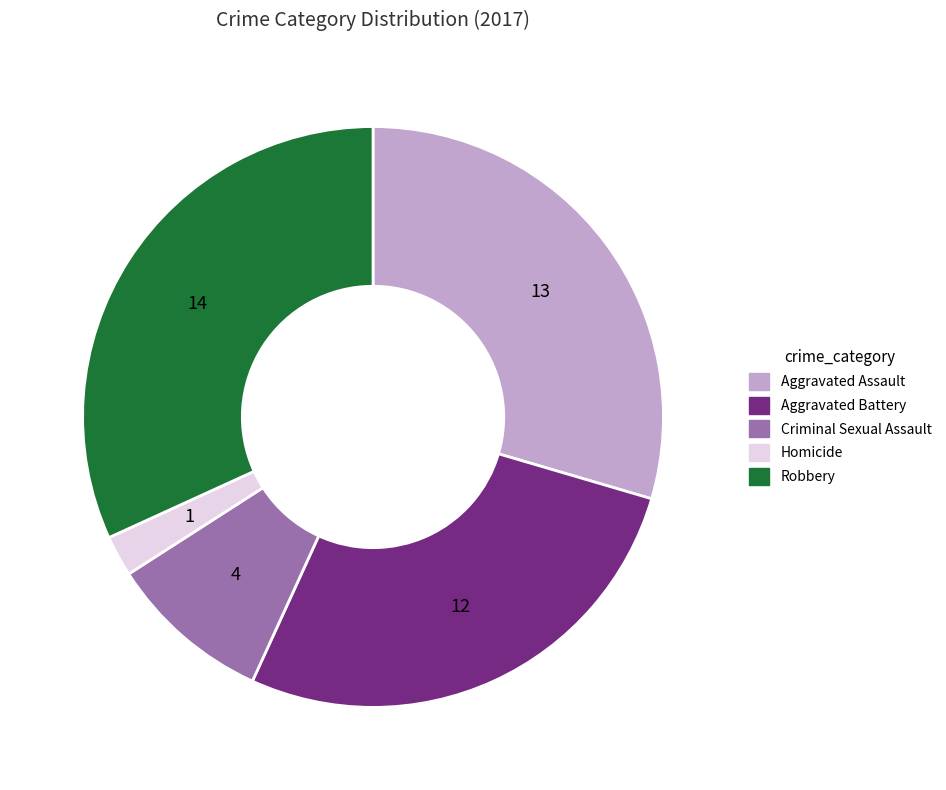

True or false: Aggravated Assault accounts for 16% of the total.

False